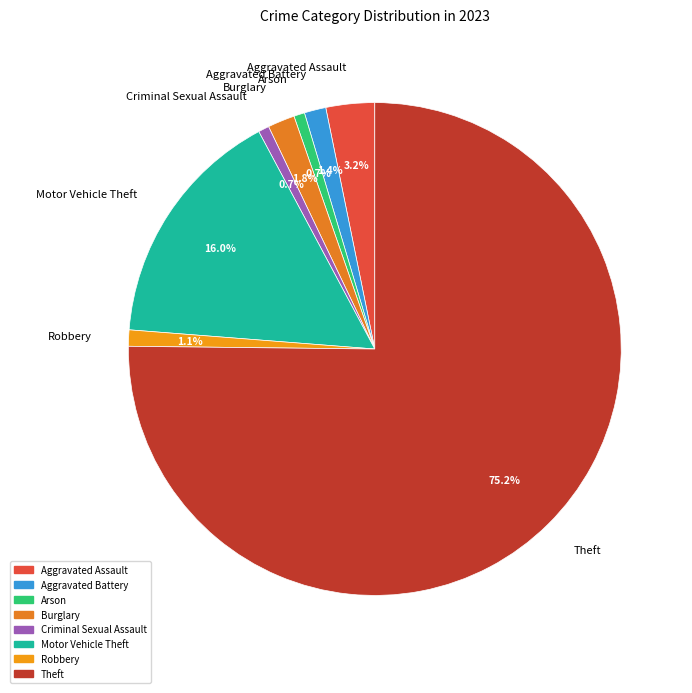

The Arson slice represents 15% of the pie. True or false?

False